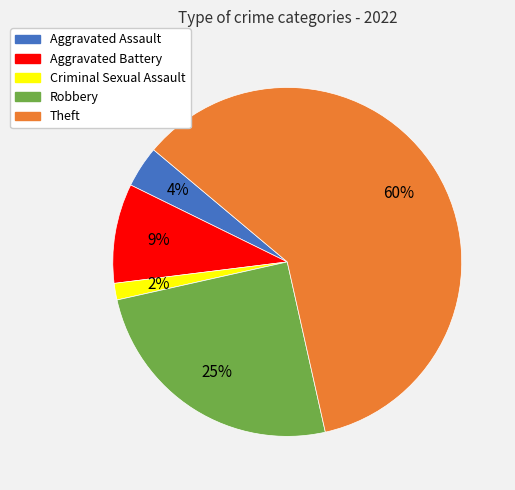

The Robbery slice represents 25% of the pie. True or false?

True